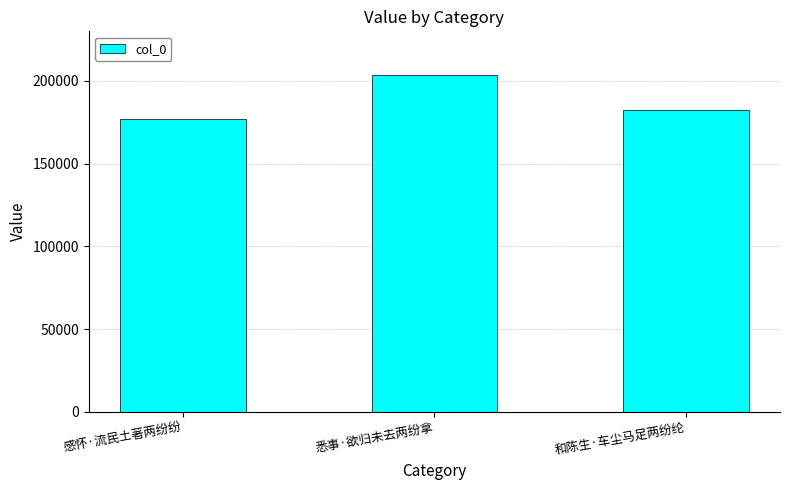

Approximately how many times larger is the value at 悉事·欲归未去两纷拿 compared to 感怀·流民土著两纷纷?

1.2